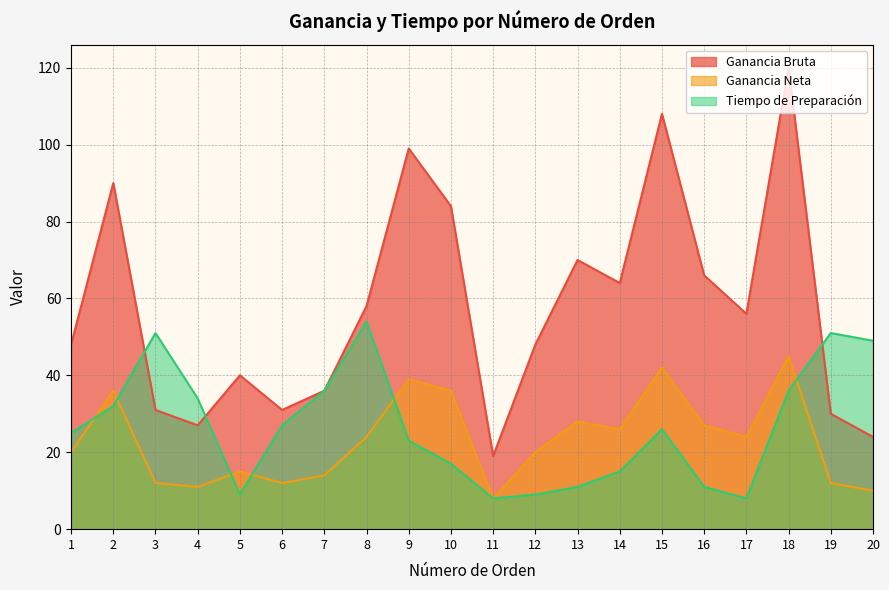

List the series in order of their peak value, highest first.

Ganancia Bruta, Tiempo de Preparación, Ganancia Neta